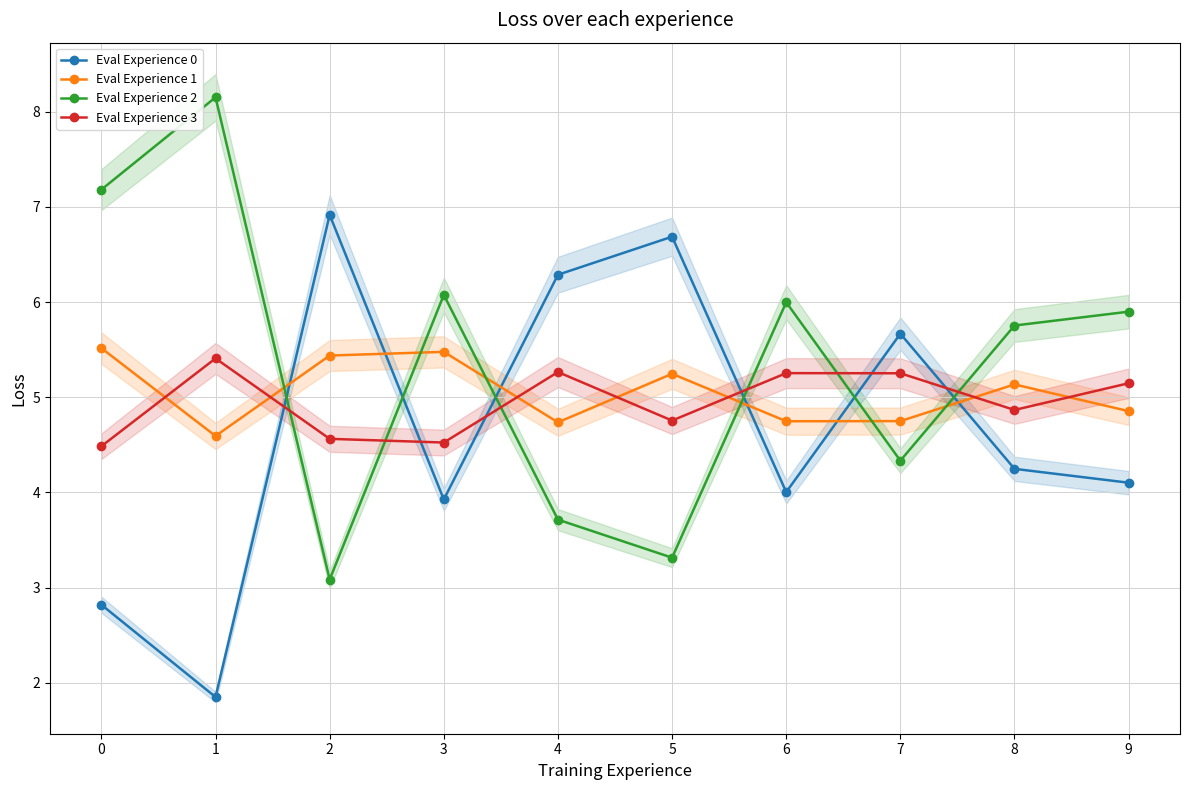

True or false: Eval Experience 0 has more than 2 points higher than both neighbors.

True